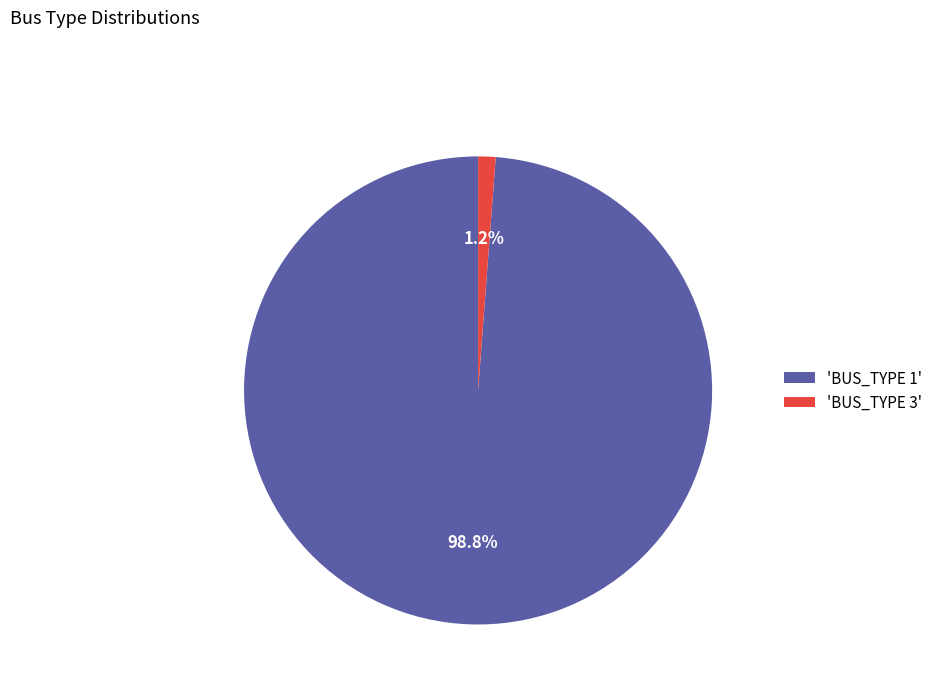

Which slice is the largest?

'BUS_TYPE 1'